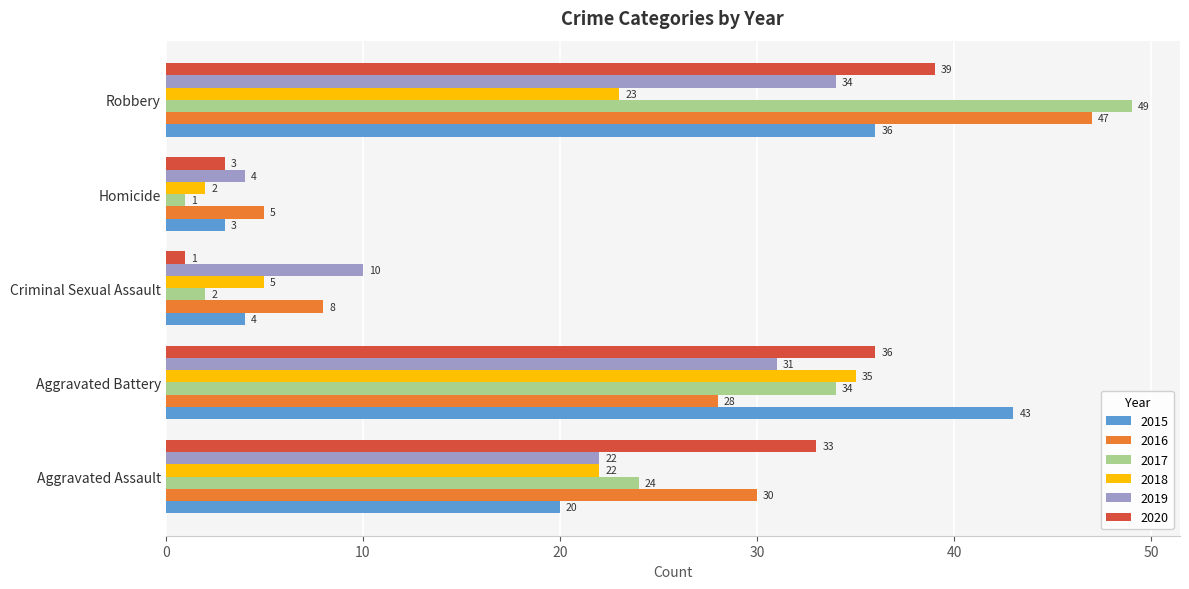

What is the smallest value displayed?

1